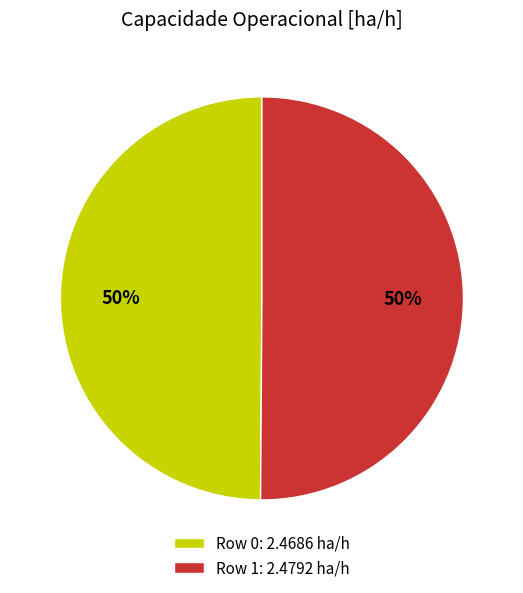

True or false: Row 0 accounts for 50% of the total.

True